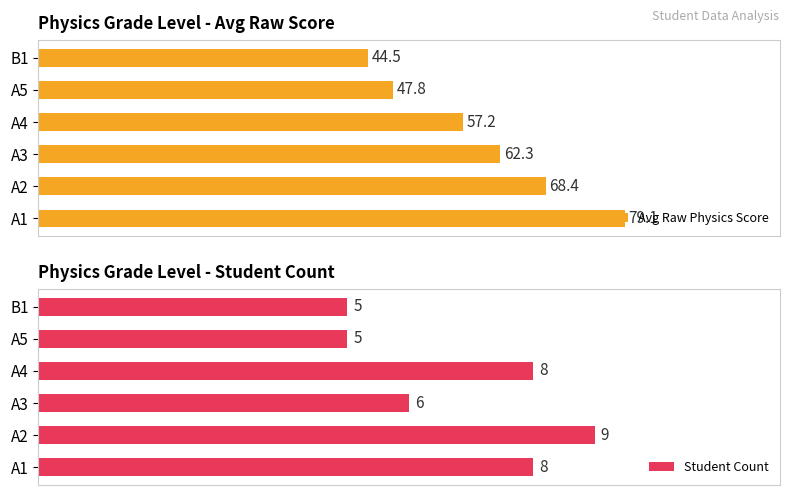

Which category has the lowest value in the Avg Raw Physics Score series?

B1